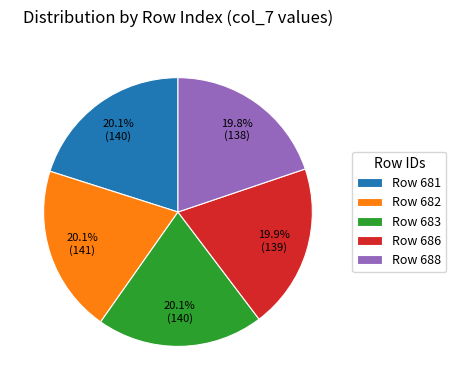

Count the number of slices in the pie.

5